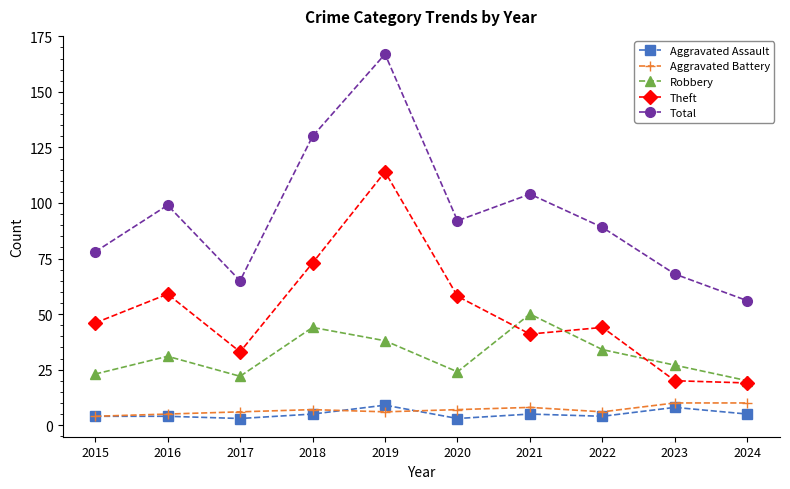

What is the total value across all series at 2015?

155